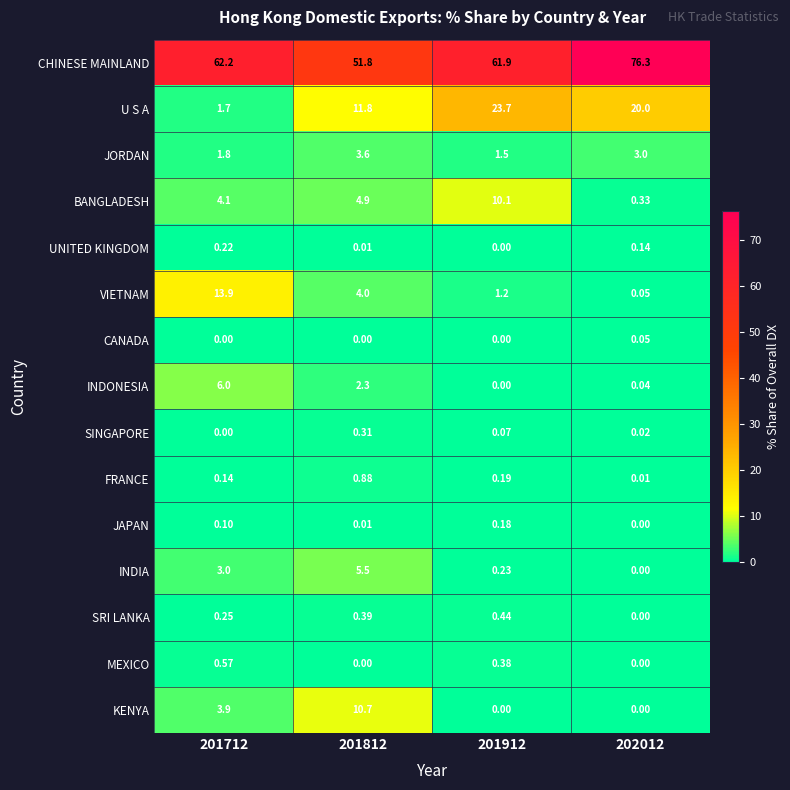

List the series in order of their peak value, highest first.

CHINESE MAINLAND, U S A, VIETNAM, KENYA, BANGLADESH, INDONESIA, INDIA, JORDAN, FRANCE, MEXICO, SRI LANKA, SINGAPORE, UNITED KINGDOM, JAPAN, CANADA